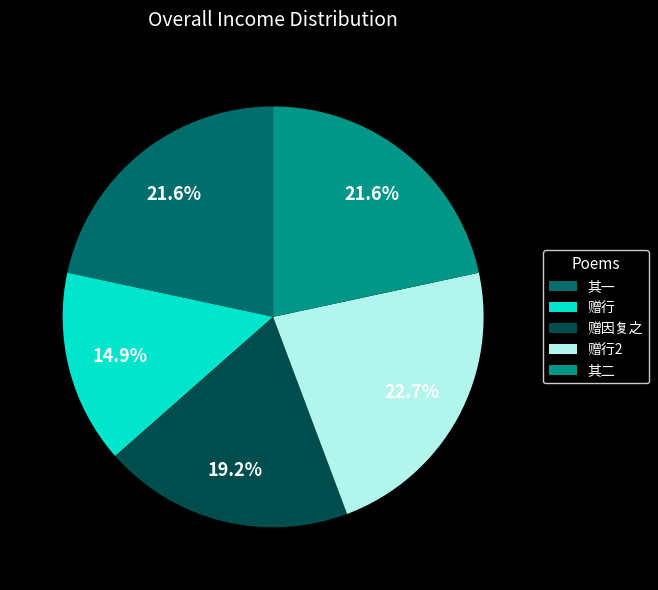

Is the sum of 其二 and 赠行 greater than half?

No